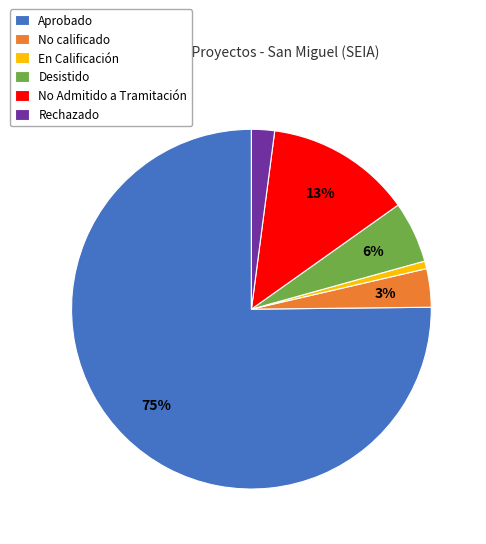

Is it true that Desistido is 6% of the pie?

True